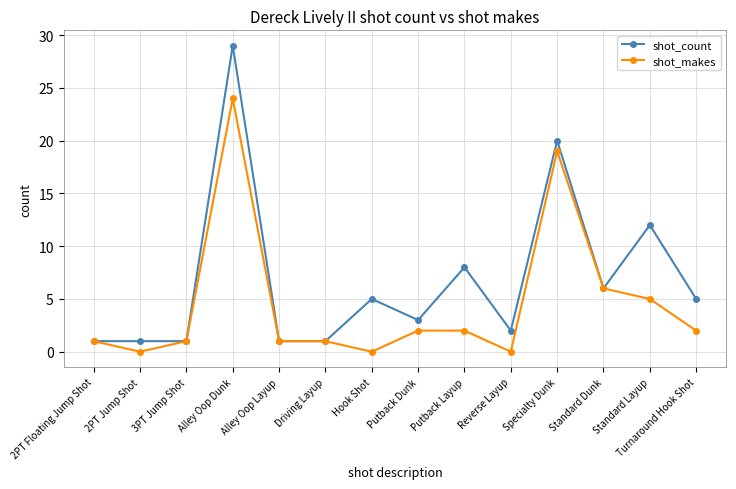

List the series in order of their overall mean, highest first.

shot_count, shot_makes